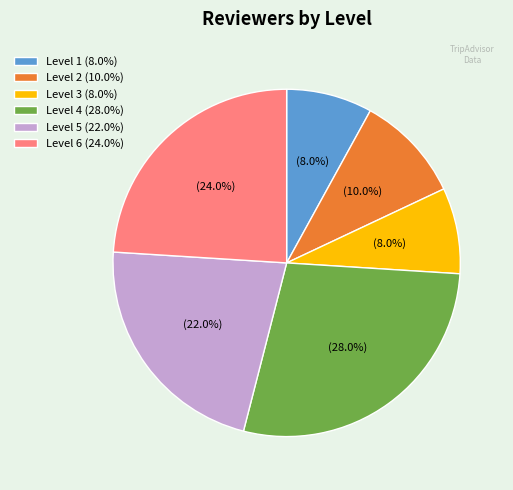

Does Level 1 (8.0%) represent more than half of the total?

No